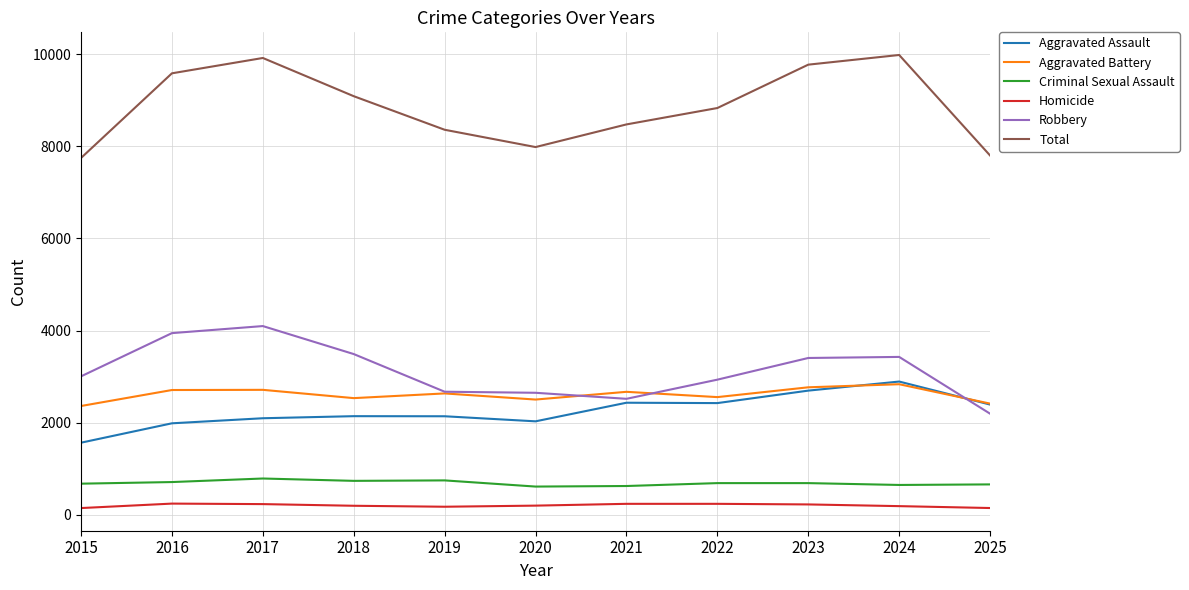

What is the sum of all Criminal Sexual Assault values?

7559